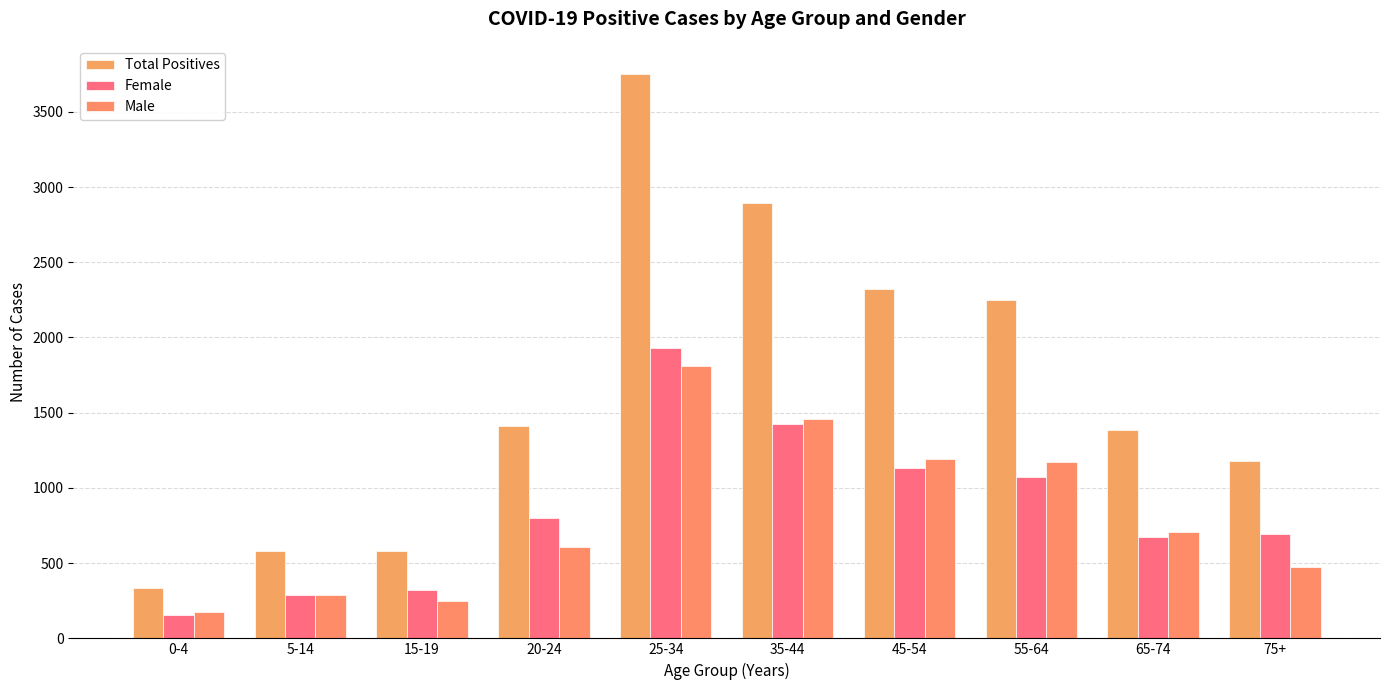

At which label is Male closest to 993?

55-64